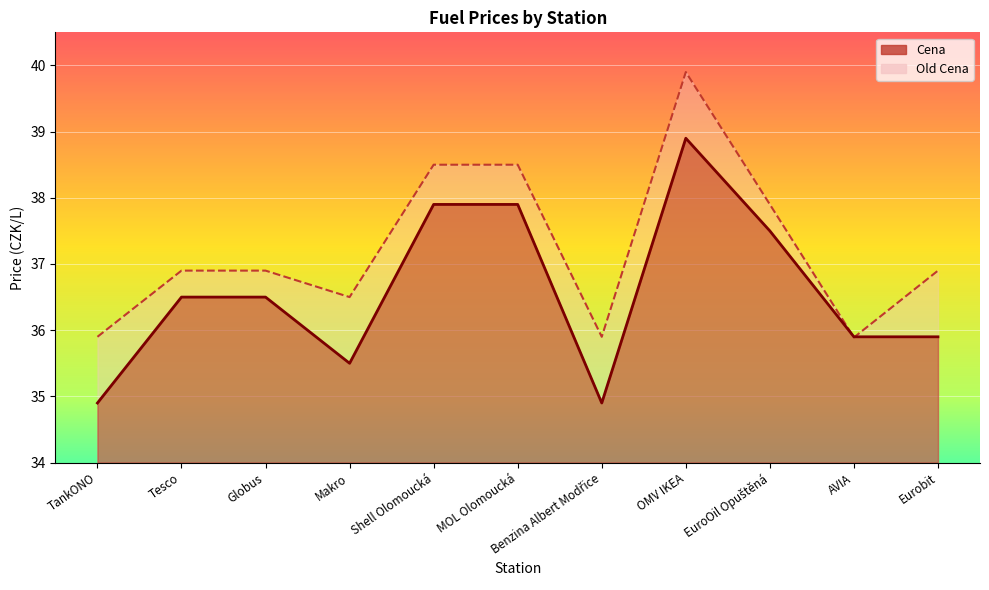

How many distinct data groups are displayed?

2